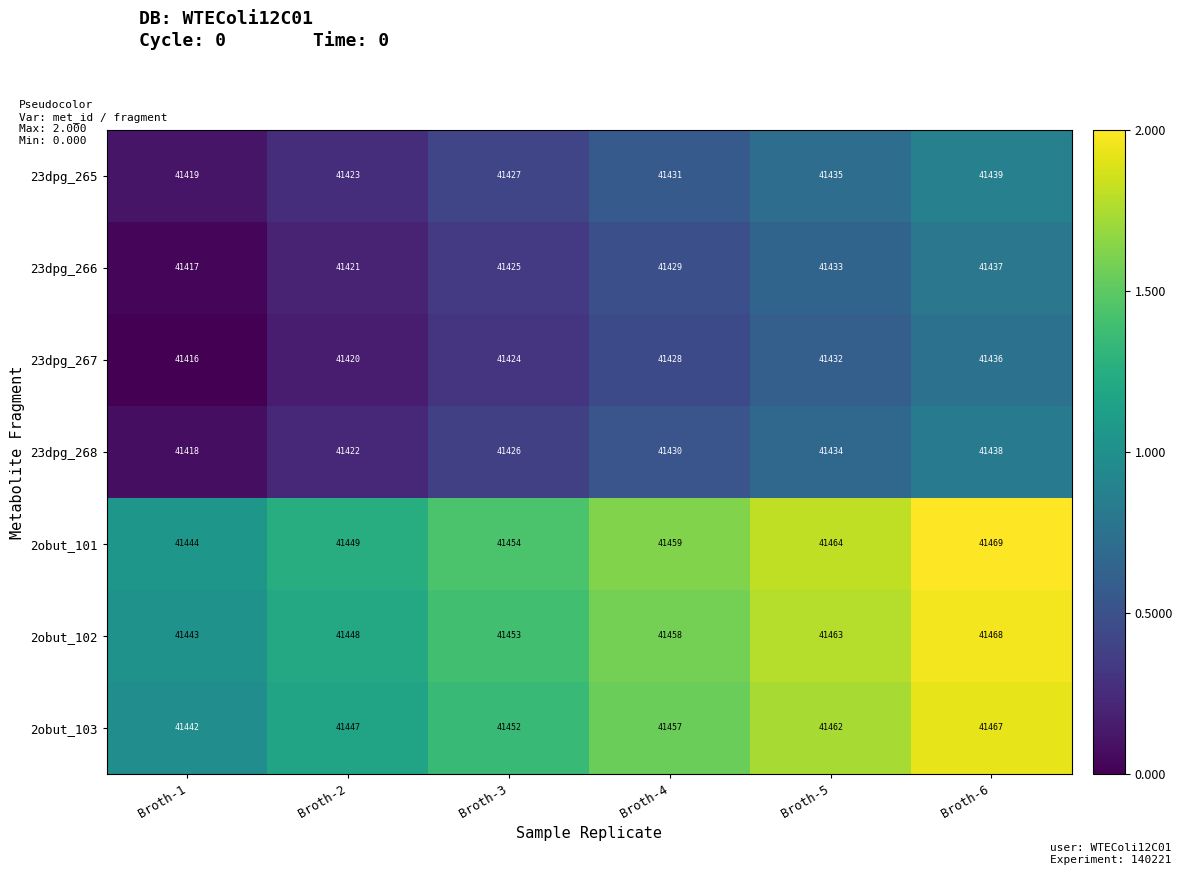

What is the sum of the 23dpg_267 values at Broth-4 and Broth-3?

82852